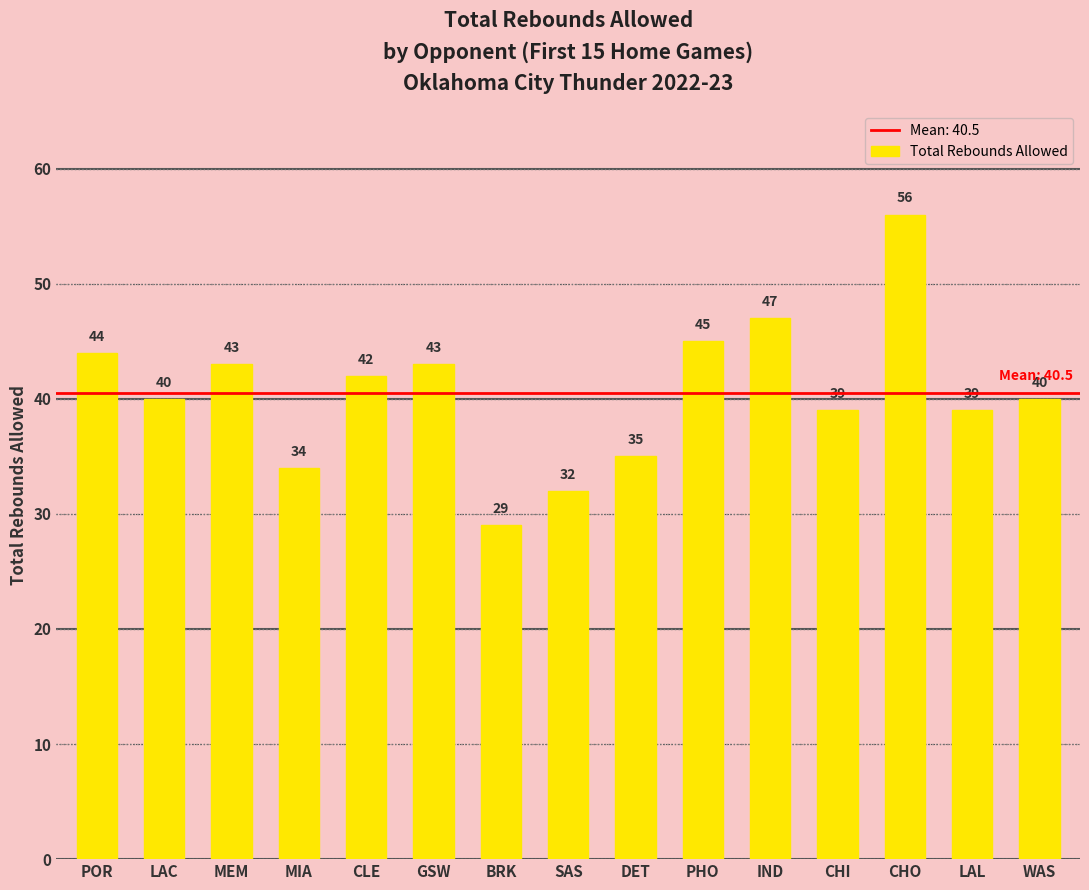

The value at GSW is 72. True or false?

False